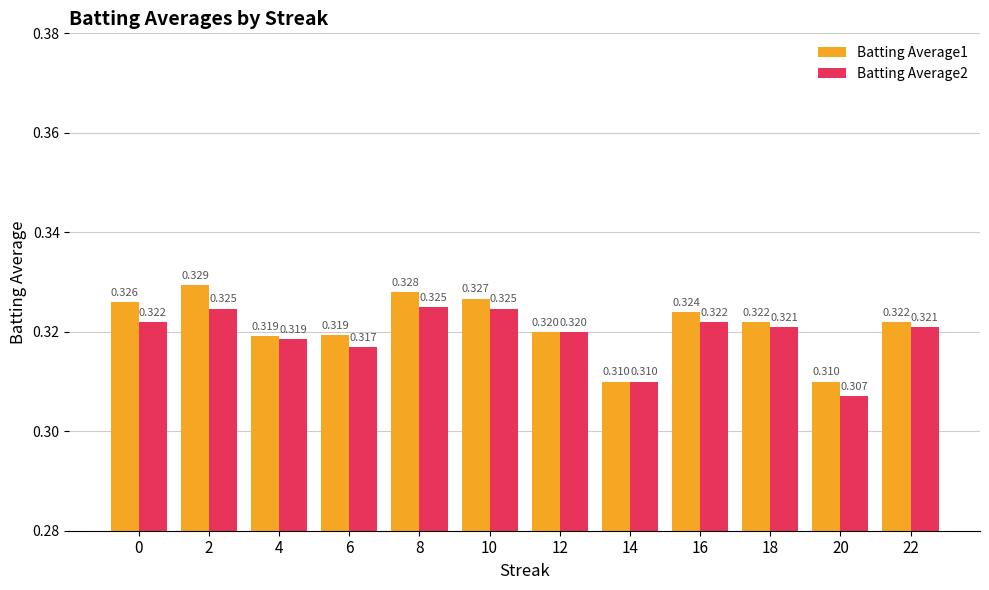

Is the value of Batting Average2 at 16 greater than the value of Batting Average1 at 10?

No